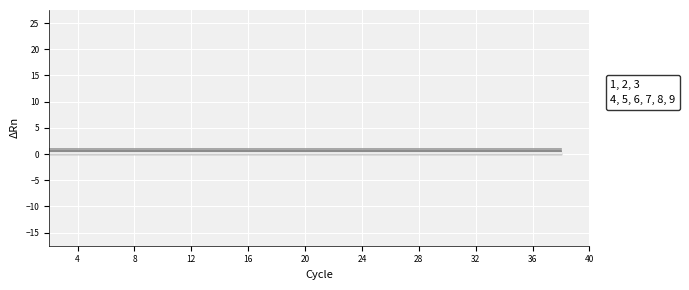

Rank the series by their maximum value, from lowest to highest.

4, 5, 6, 7, 8, 9, 1, 2, 3